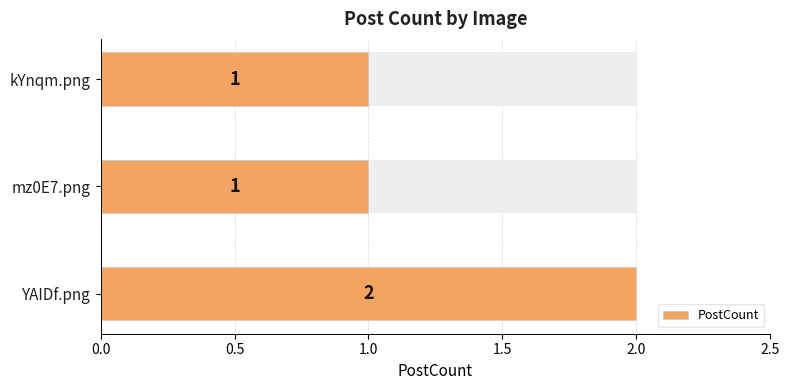

How many data points are above 1?

1